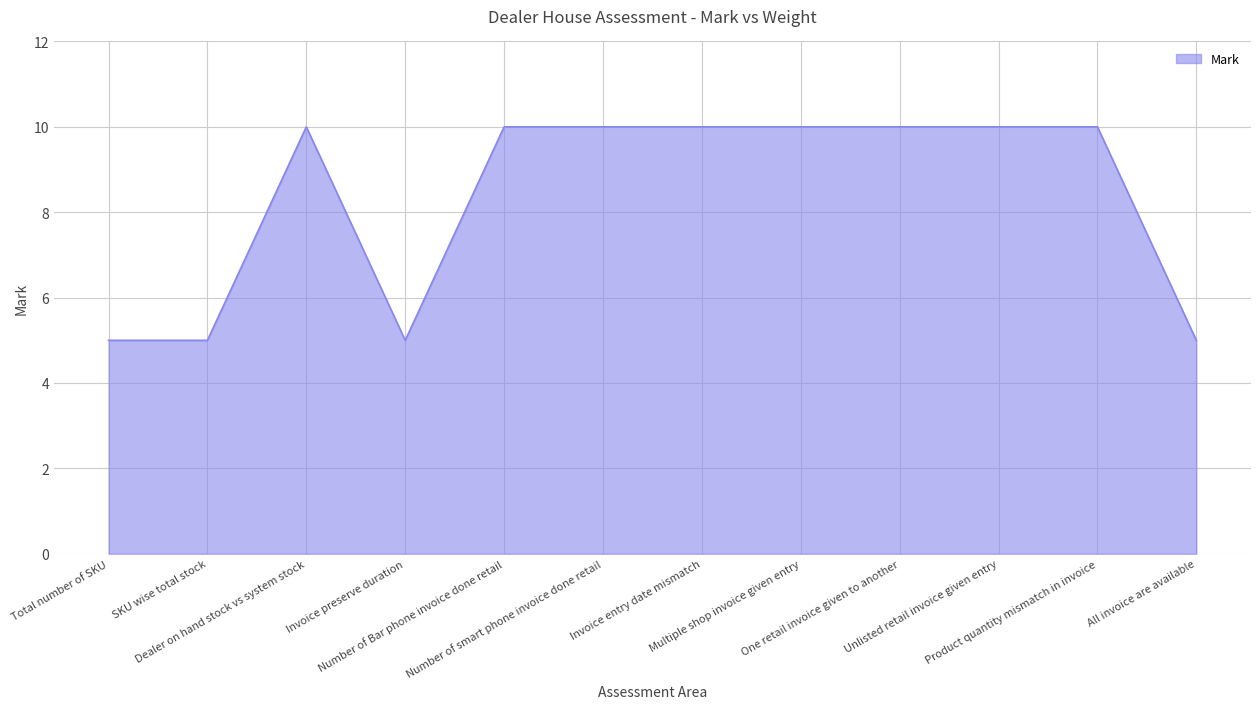

Reading right to left, list all the values displayed in this chart.

All invoice are available=5	Product quantity mismatch in invoice=10	Unlisted retail invoice given entry=10	One retail invoice given to another=10	Multiple shop invoice given entry=10	Invoice entry date mismatch=10	Number of smart phone invoice done retail=10	Number of Bar phone invoice done retail=10	Invoice preserve duration=5	Dealer on hand stock vs system stock=10	SKU wise total stock=5	Total number of SKU=5